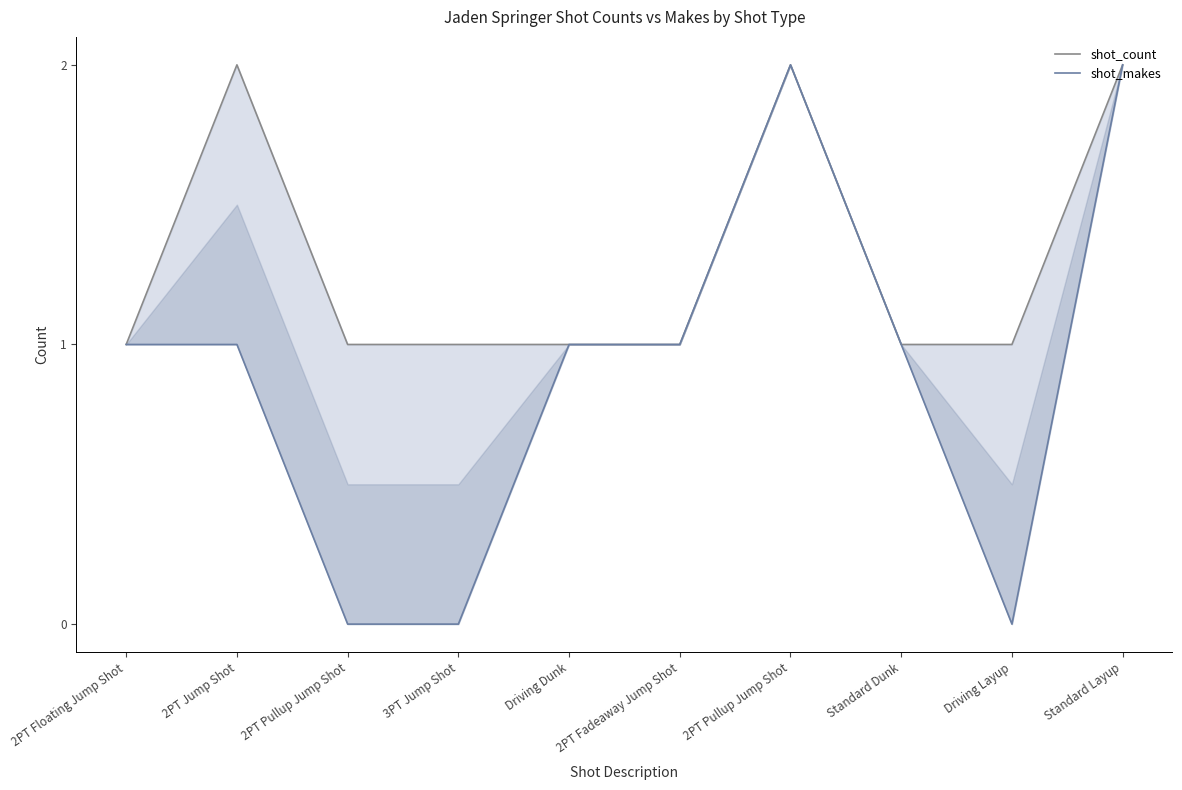

What is the spread (max minus min) of values at 3PT Jump Shot?

1